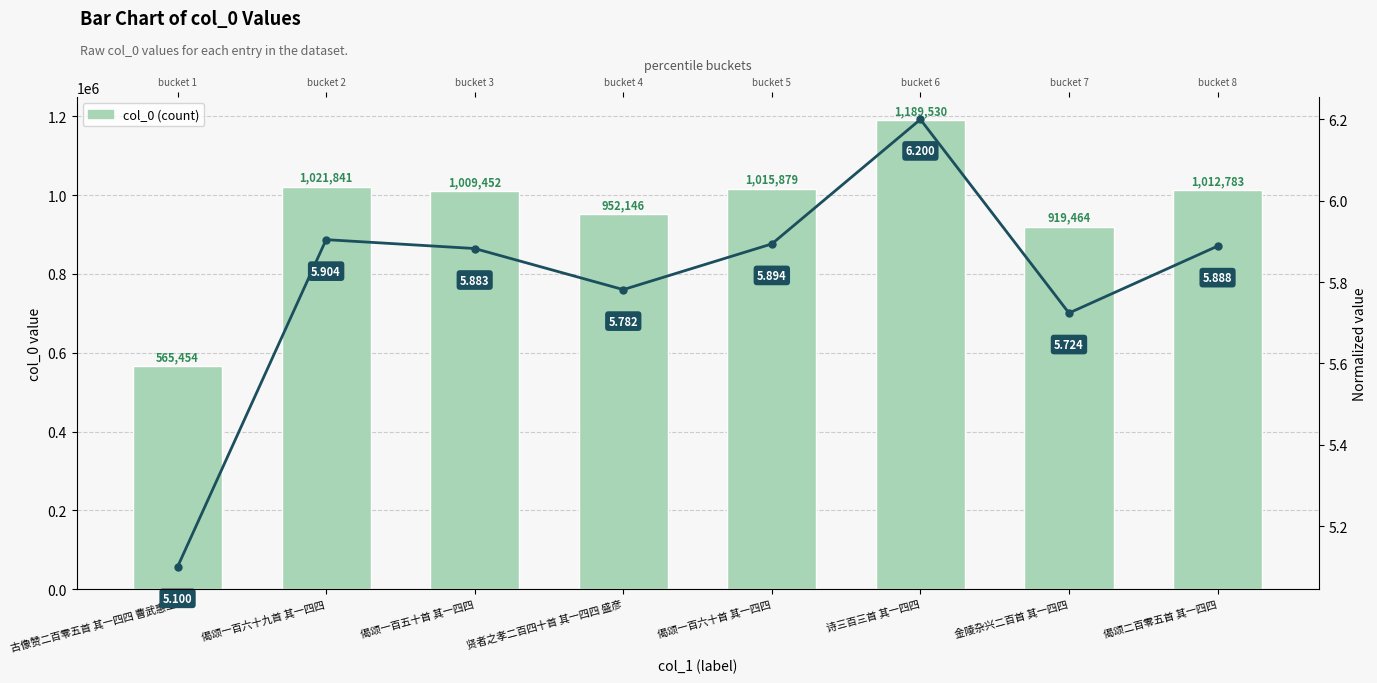

What position from the right is 古像赞二百零五首 其一四四 曹武惠王?

8